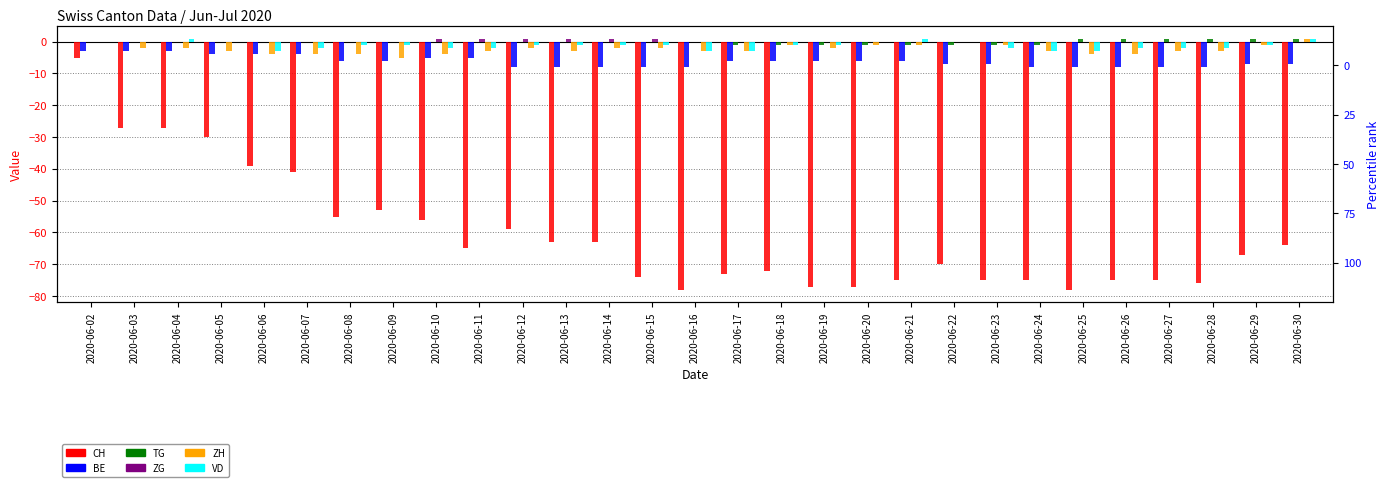

What is the spread (max minus min) of values at 2020-06-15?

75